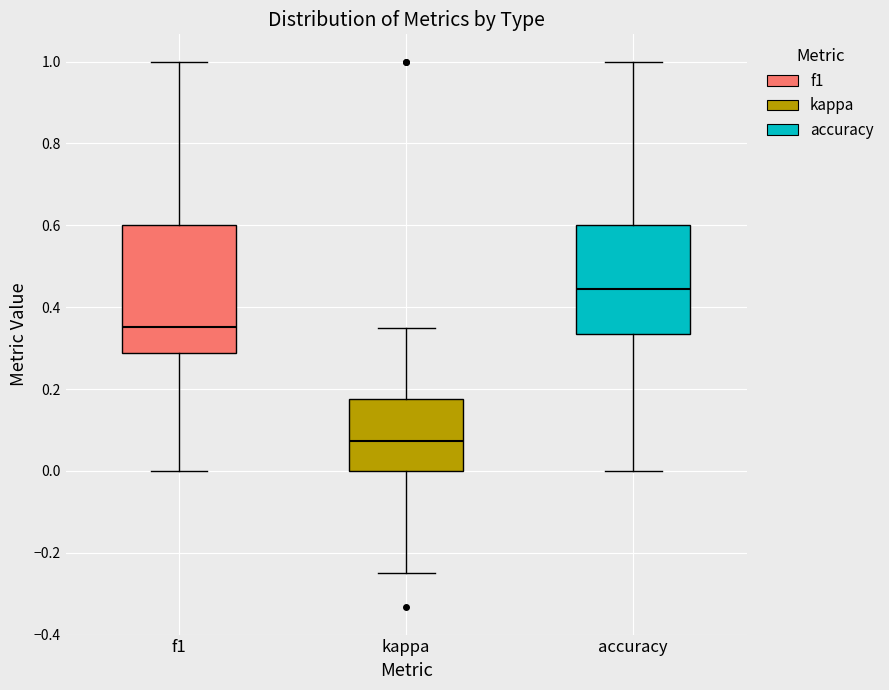

Which box has the highest median line?

accuracy